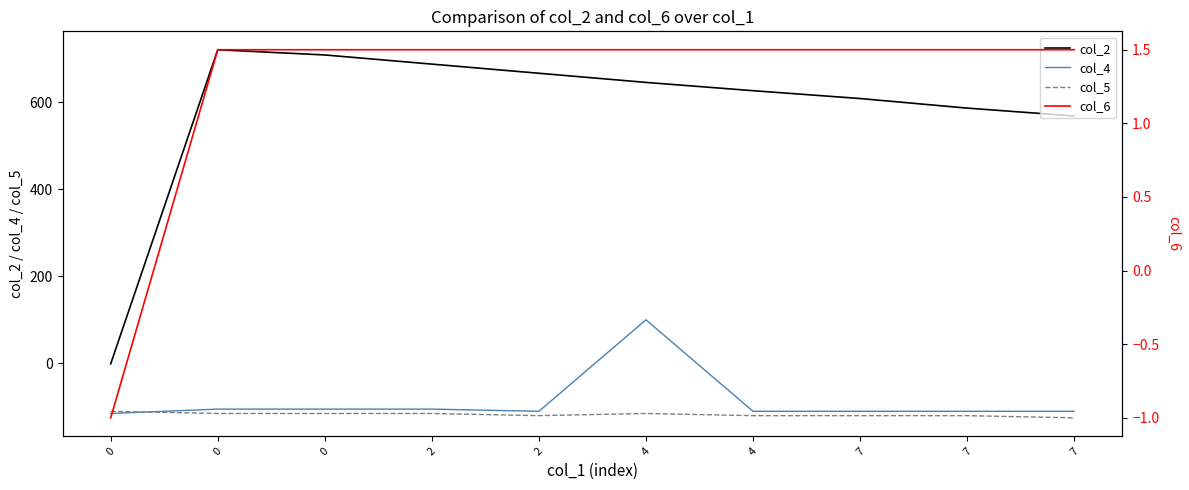

Reading left to right, extract all data points from this chart.

col_2: -1.0	720.0	708.0	687.0	666.0	645.0	626.0	608.0	586.0	568.0
col_4: -115.0	-105.0	-105.0	-105.0	-110.0	100.0	-110.0	-110.0	-110.0	-110.0
col_5: -110.0	-115.0	-115.0	-115.0	-120.0	-115.0	-120.0	-120.0	-120.0	-125.0
col_6: -1.0	1.5	1.5	1.5	1.5	1.5	1.5	1.5	1.5	1.5